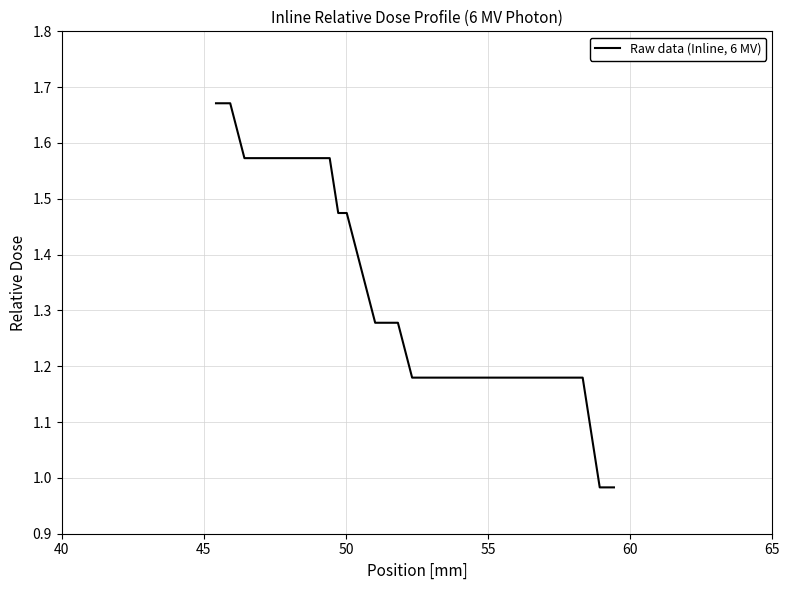

Does the chart have visible grid lines?

Yes